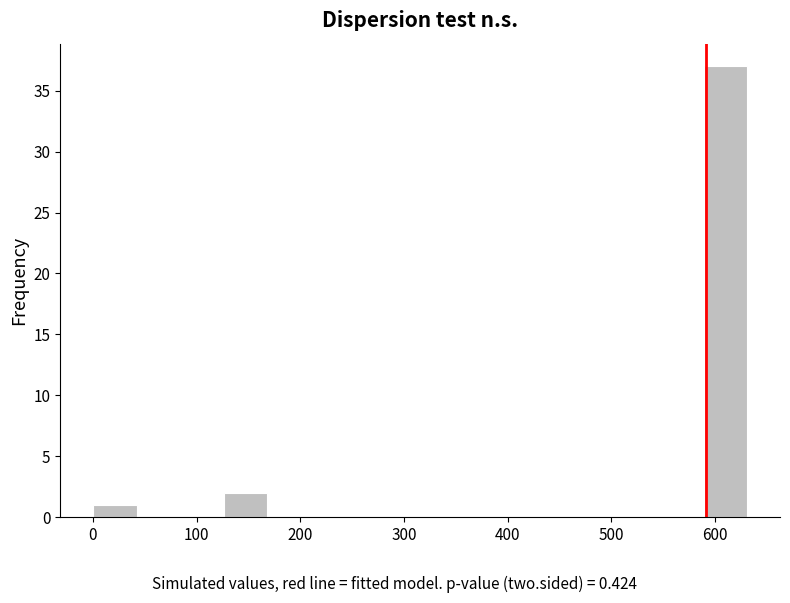

Reading left to right, transcribe this chart: for each bar, give the range it covers on the x-axis and its height. Neither the bar edges nor the heights are printed on the chart, so give them approximately, as read against the axes.

0 to 40: 1
40 to 80: 0
80 to 130: 0
130 to 170: 2
170 to 210: 0
210 to 250: 0
250 to 290: 0
290 to 340: 0
340 to 380: 0
380 to 420: 0
420 to 460: 0
460 to 500: 0
500 to 550: 0
550 to 590: 0
590 to 630: 37